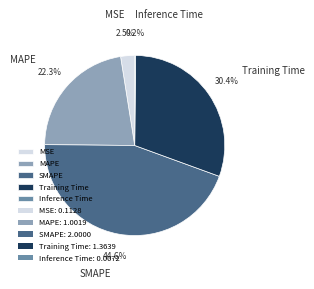

To the nearest percent, what is the difference between the largest and smallest slice percentages?

44%